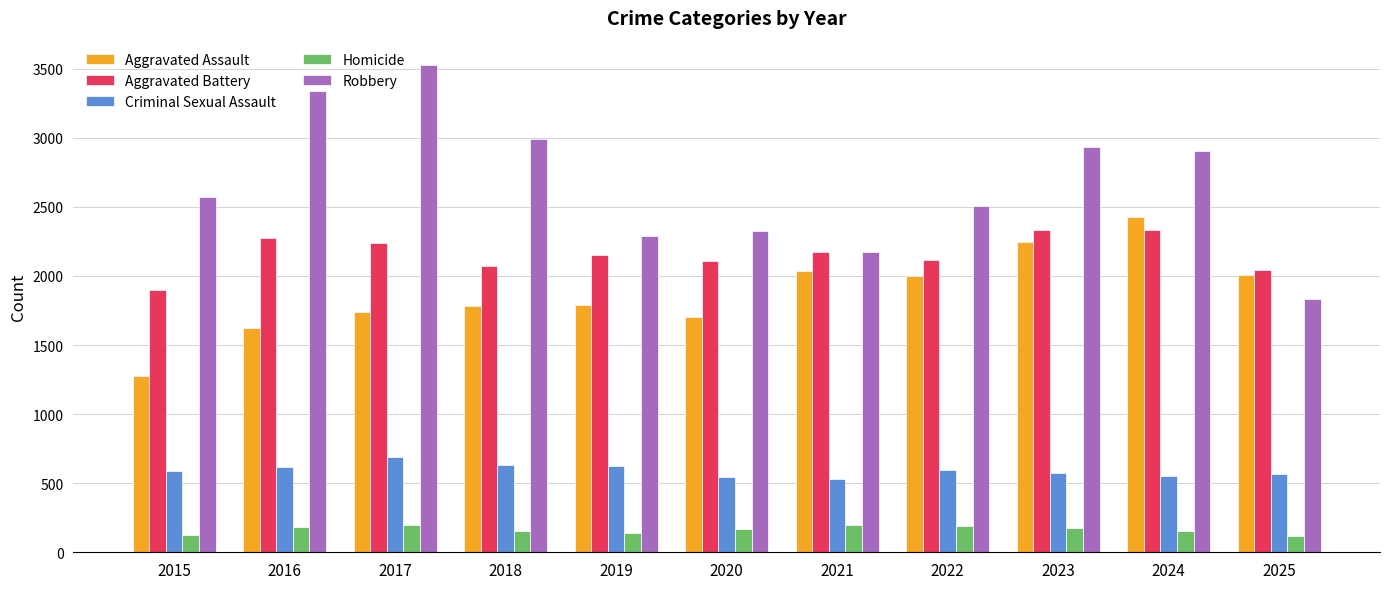

What is the value of the Aggravated Battery bar at the 7th from the left?

2176